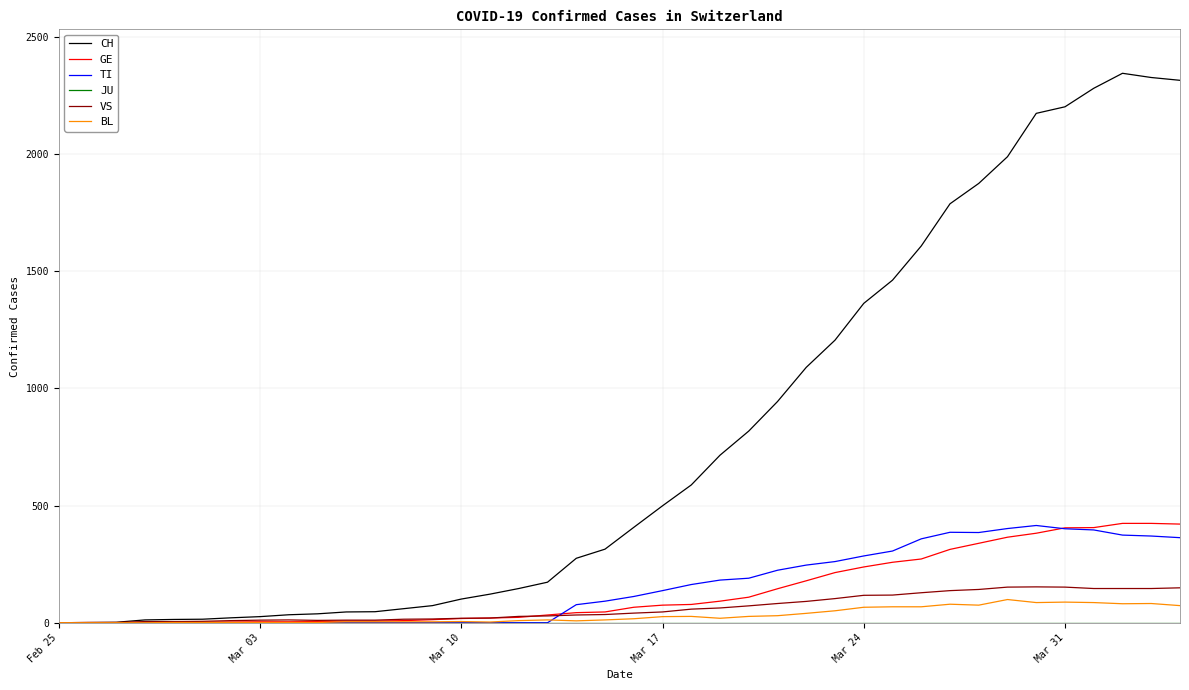

What is the maximum value shown in the chart?

2345